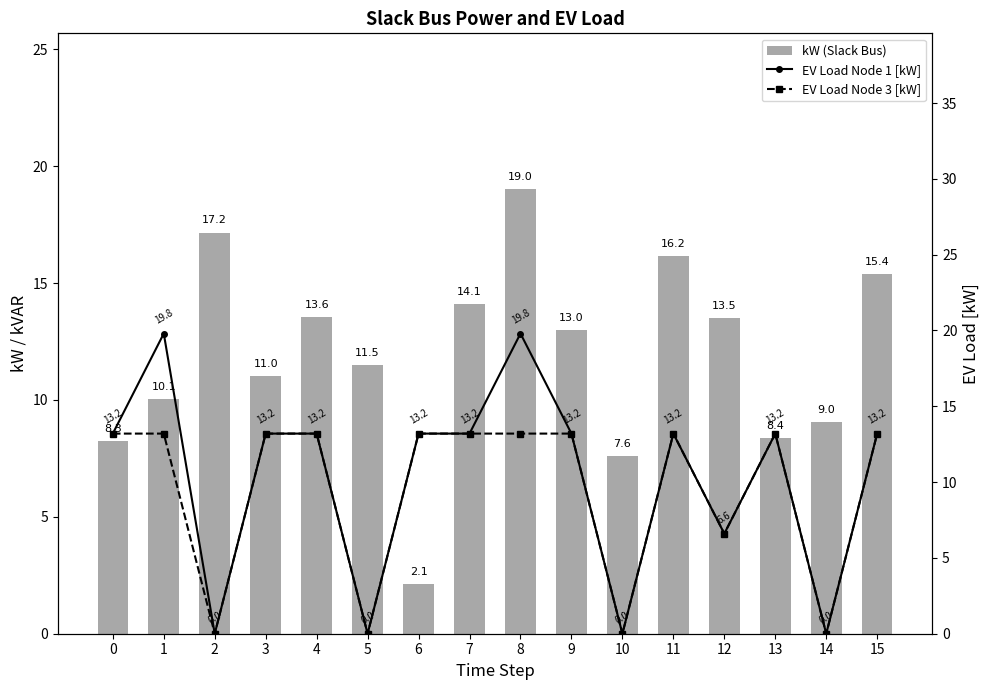

What is the average value of the EV Load Node 3 [kW] series?

9.5